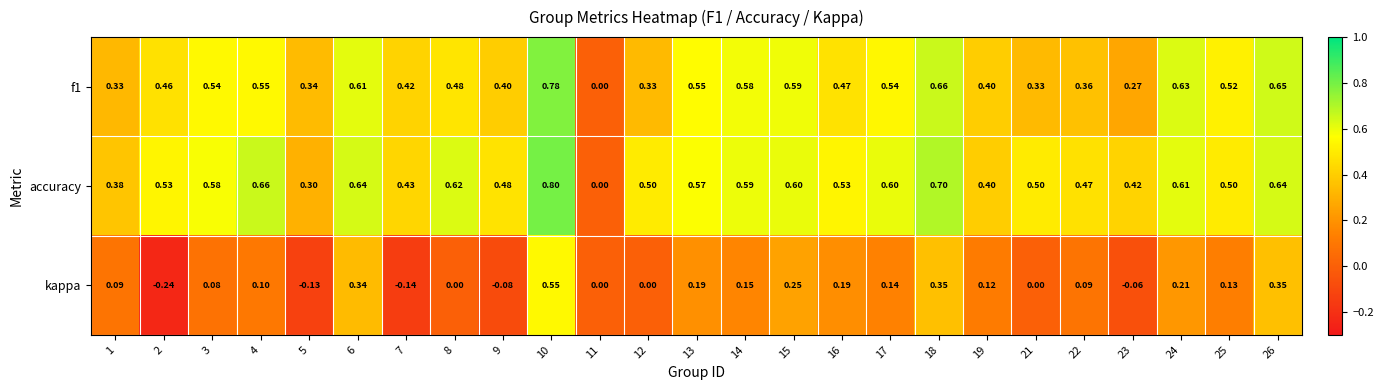

Which series has the widest spread of values?

accuracy